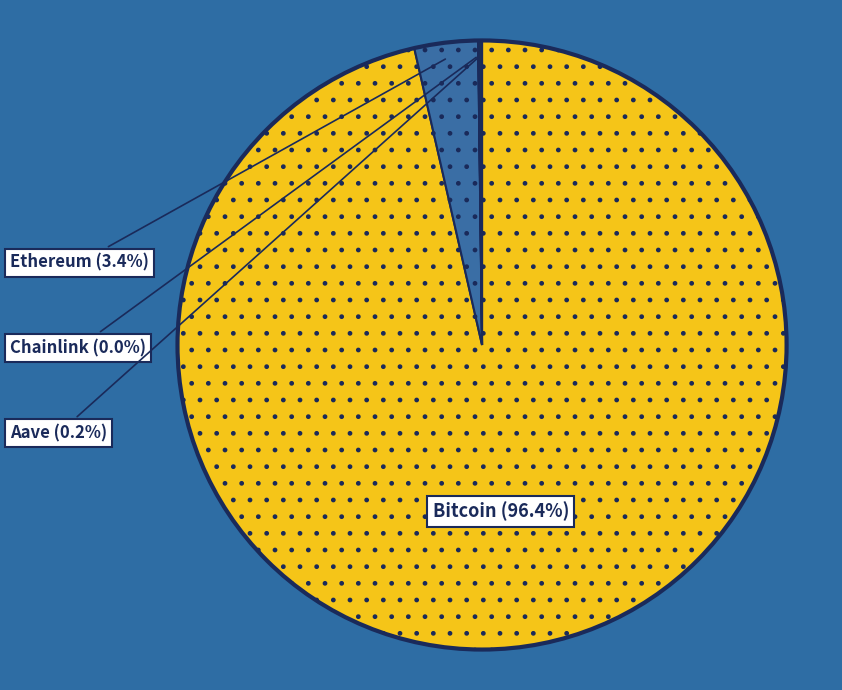

Which category has the biggest portion of the pie?

Bitcoin